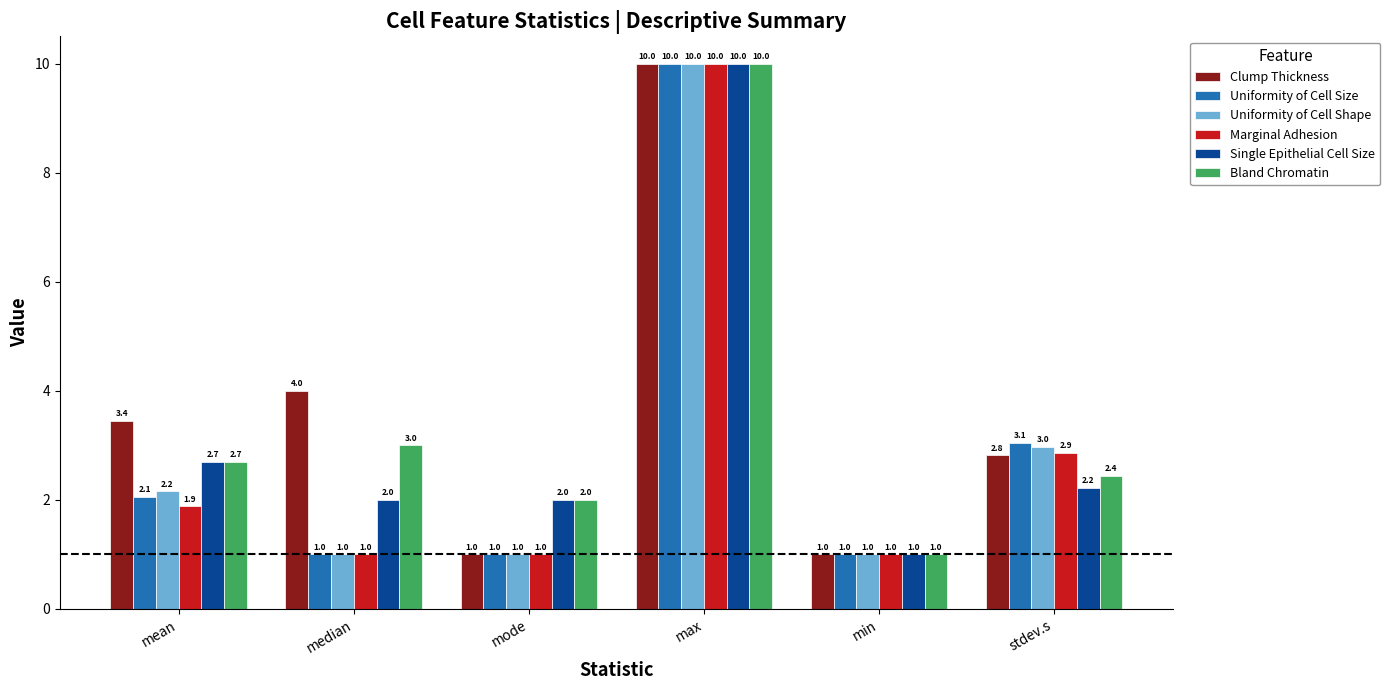

Which series has the largest total across all categories?

Clump Thickness